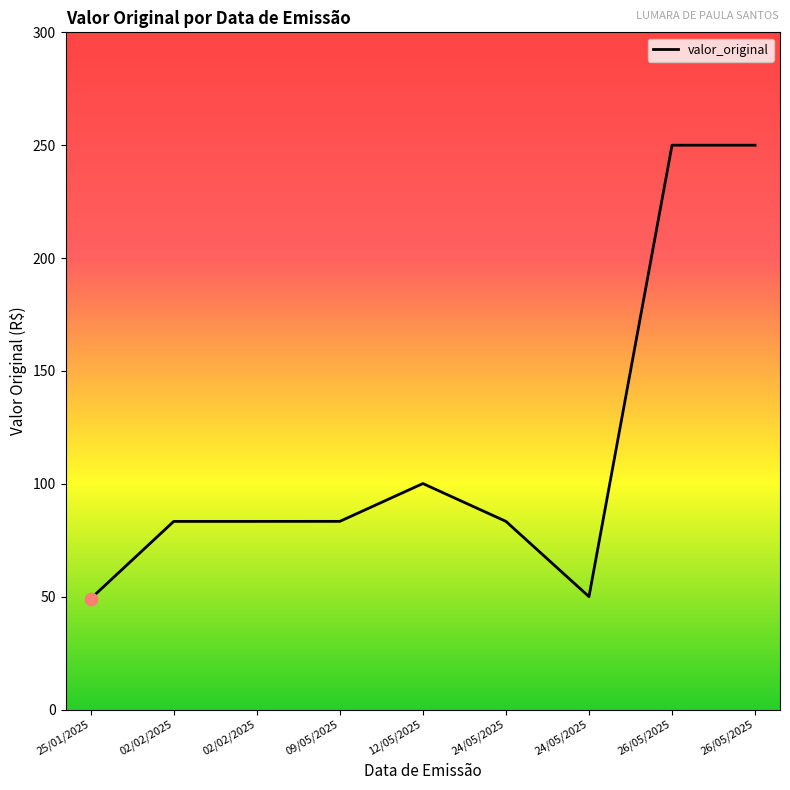

What is the ratio of the value at 24/05/2025 to the value at 09/05/2025?

0.6